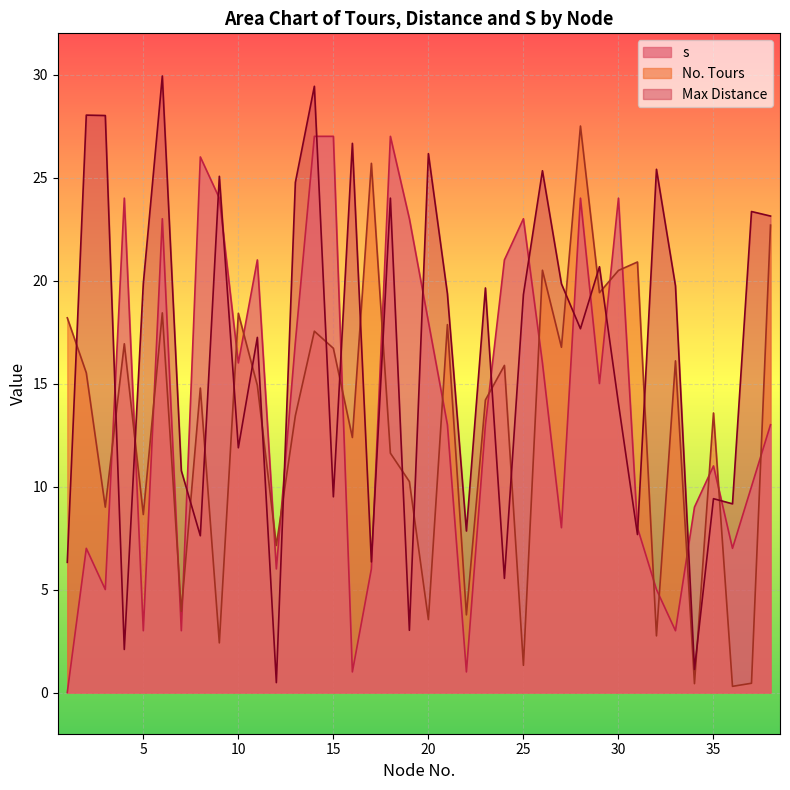

What is the difference between the maximum and minimum values in the No. Tours series?

27.2